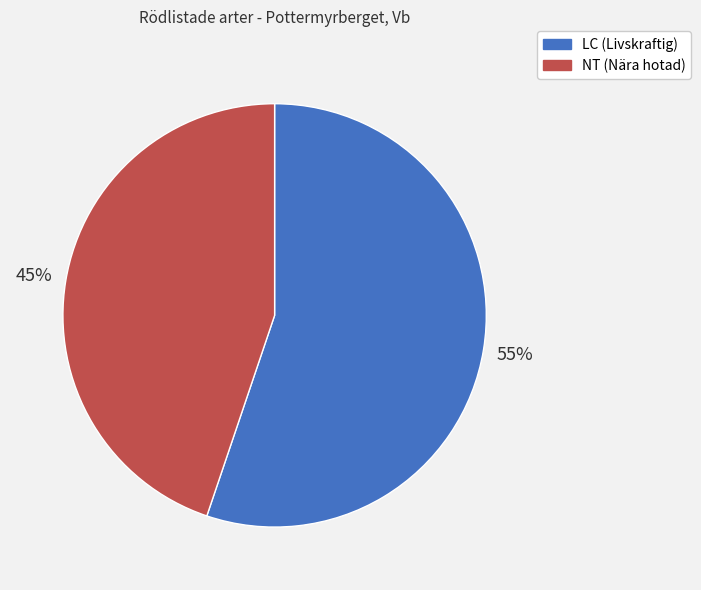

Which slice is the largest?

LC (Livskraftig)